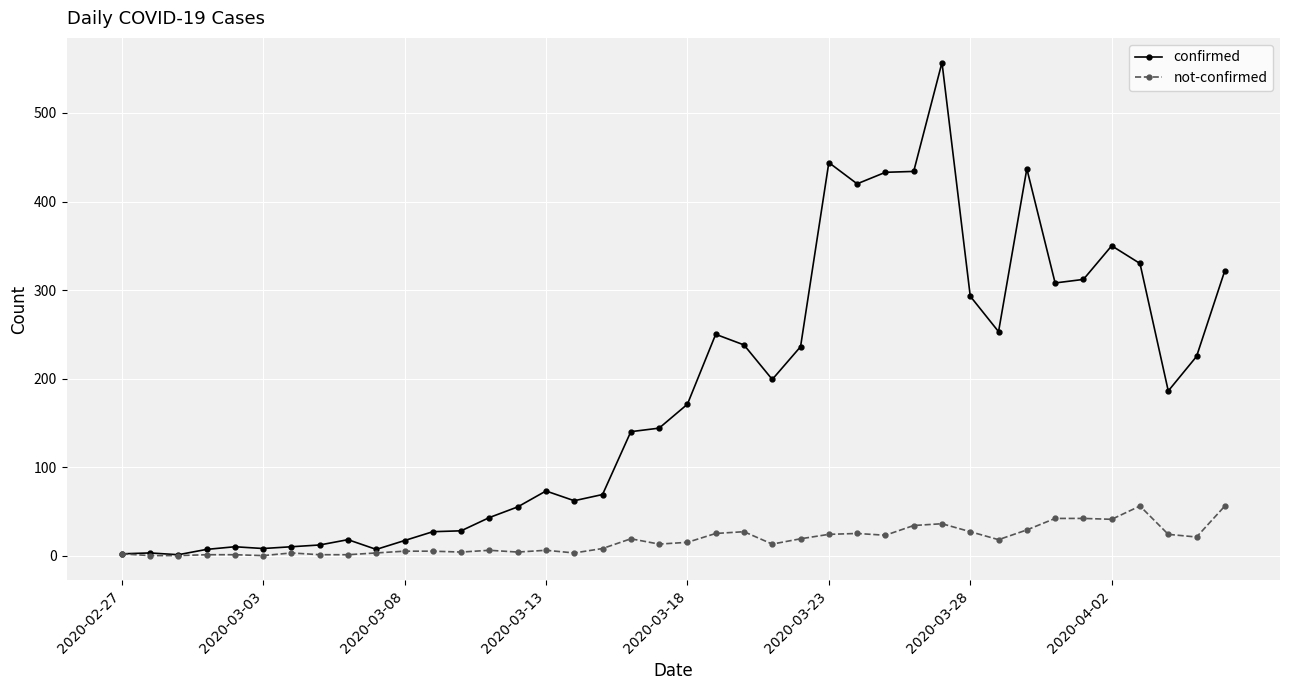

How many lines are shown in the chart?

2